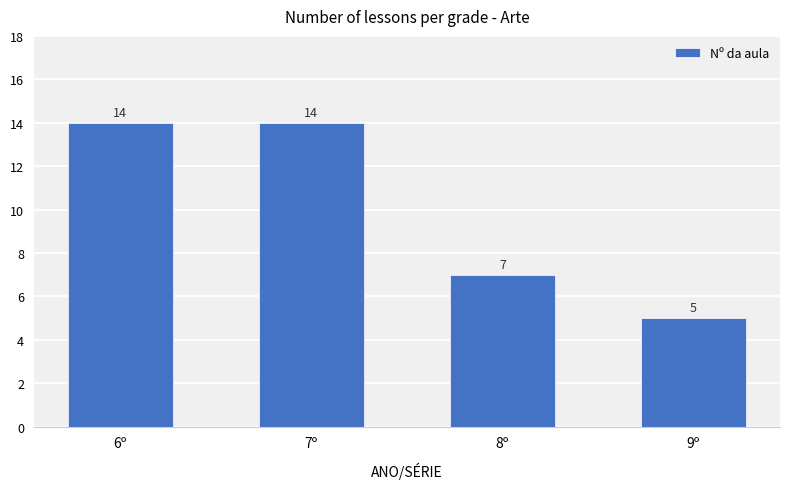

Are the bars grouped side by side (vs. stacked)?

No